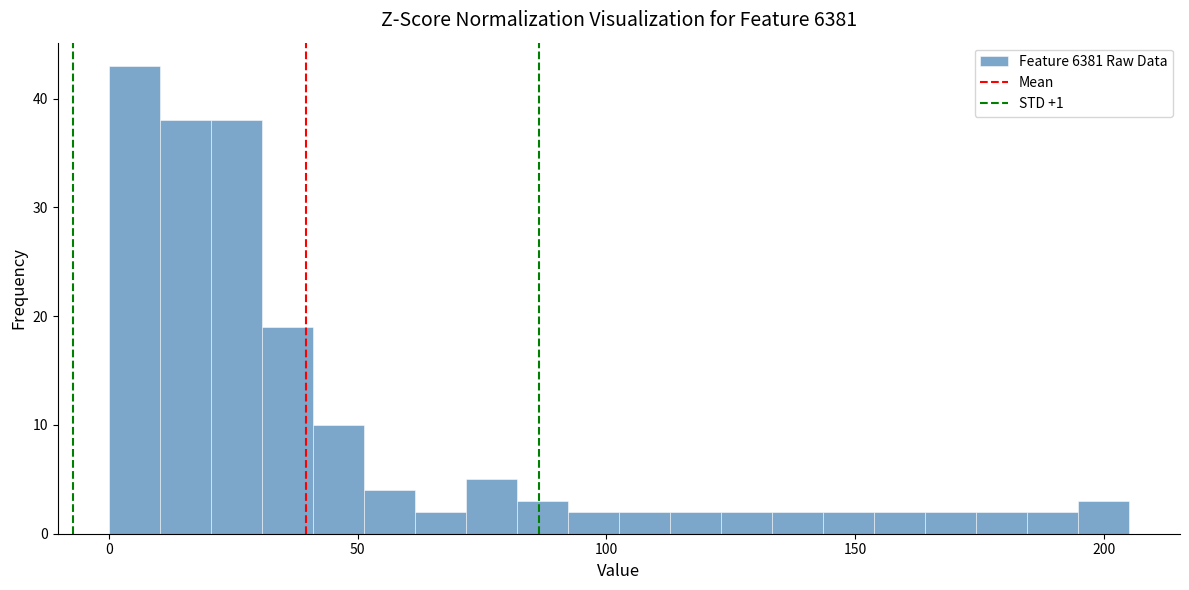

Read against the x-axis, roughly where is the centre of the tallest bar?

5